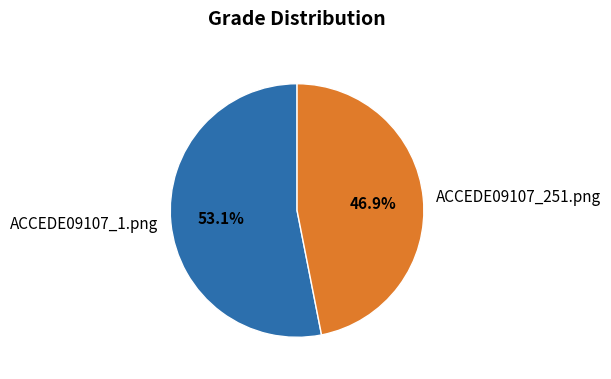

What percentage is the ACCEDE09107_251.png slice, to the nearest percent?

47%